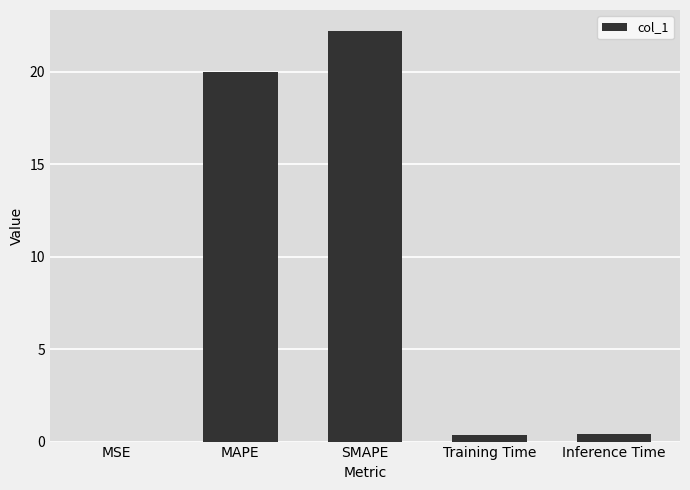

What is the sum of all values?

43.0